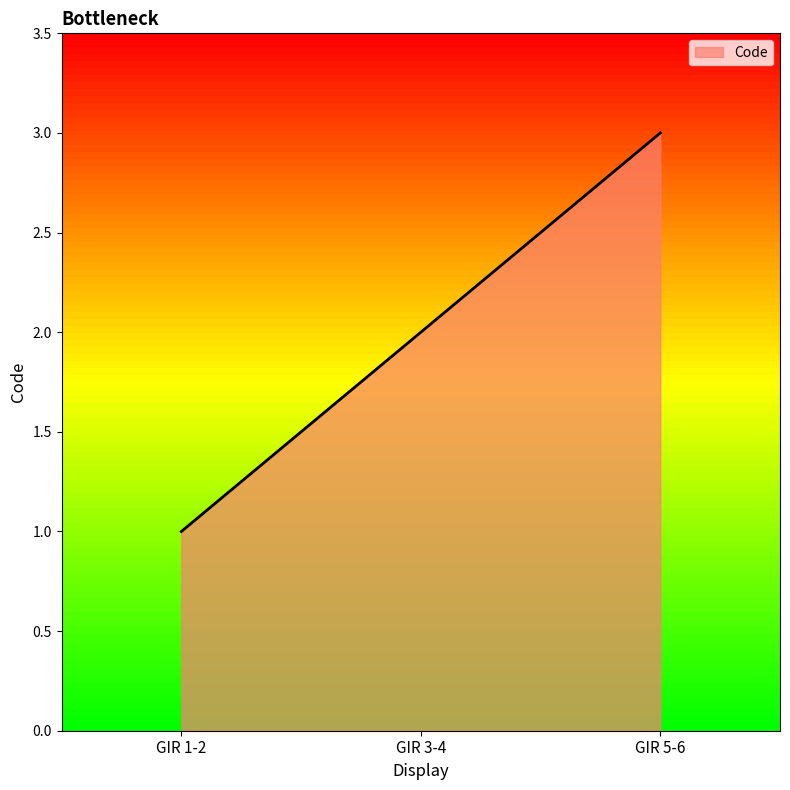

What is the sum of the values at GIR 3-4 and GIR 1-2?

3